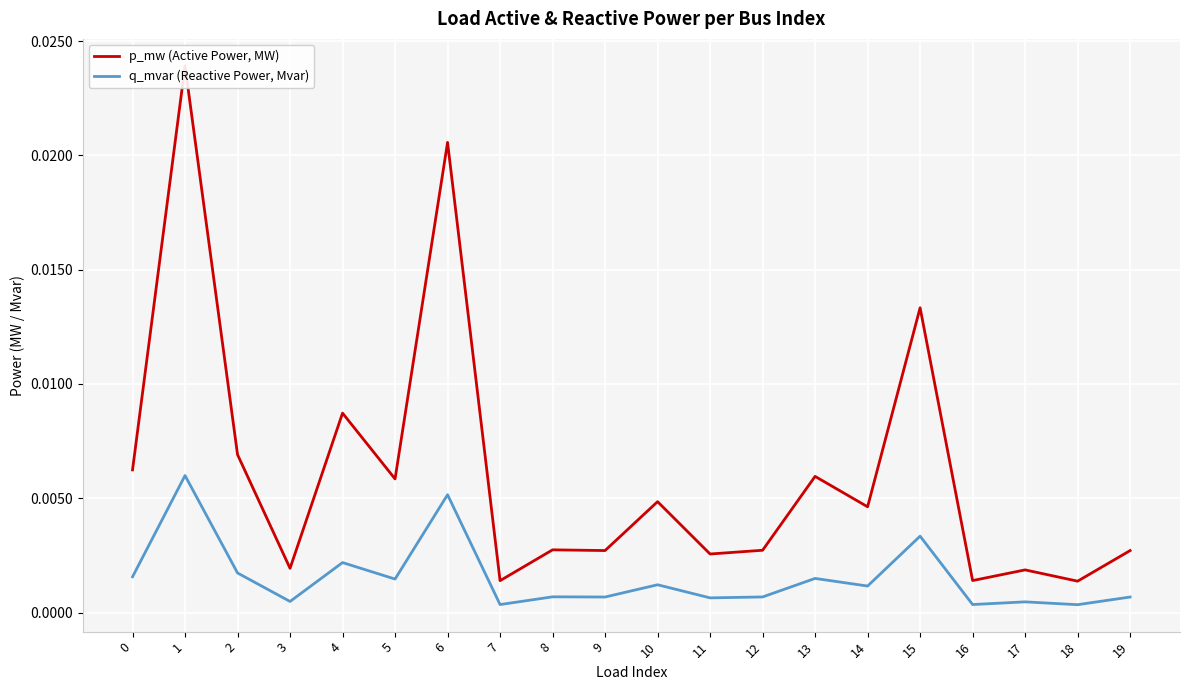

Rank the series by their maximum value, from highest to lowest.

p_mw (Active Power, MW), q_mvar (Reactive Power, Mvar)